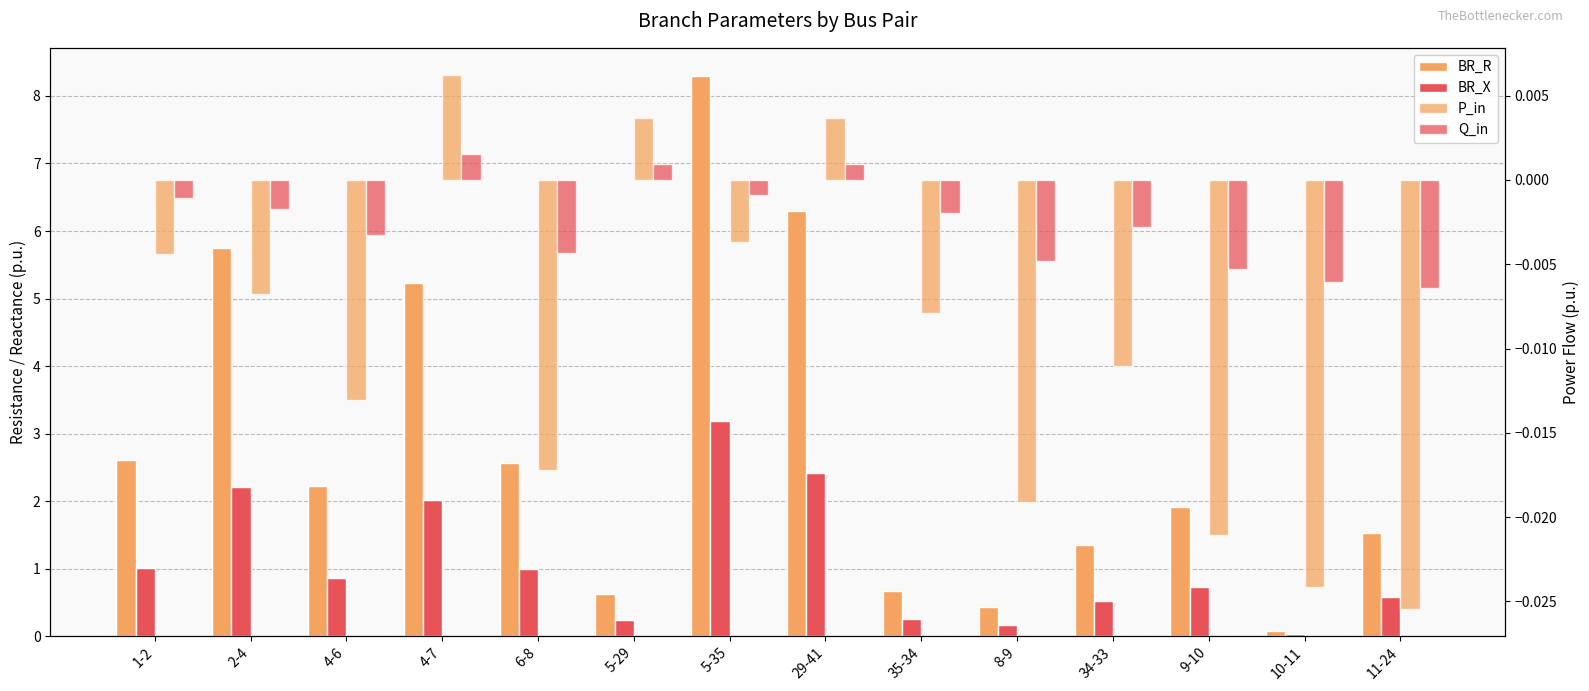

What is the spread (max minus min) of values at 4-6?

2.2